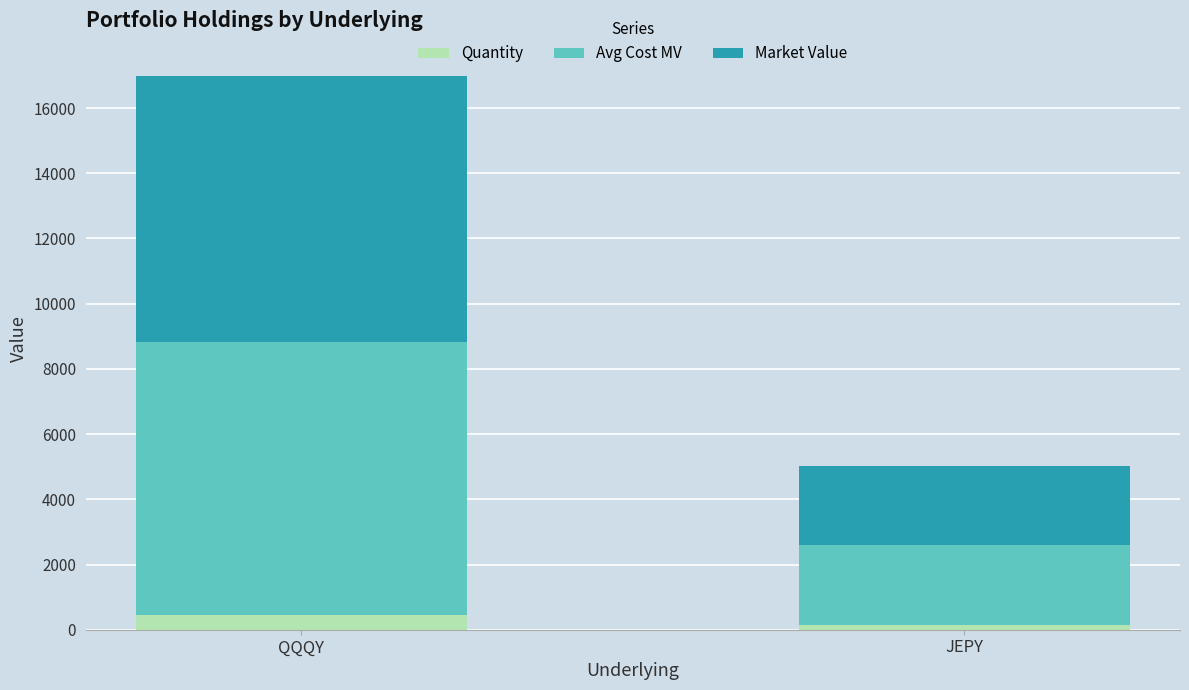

What is the sum of all Quantity values?

575.0